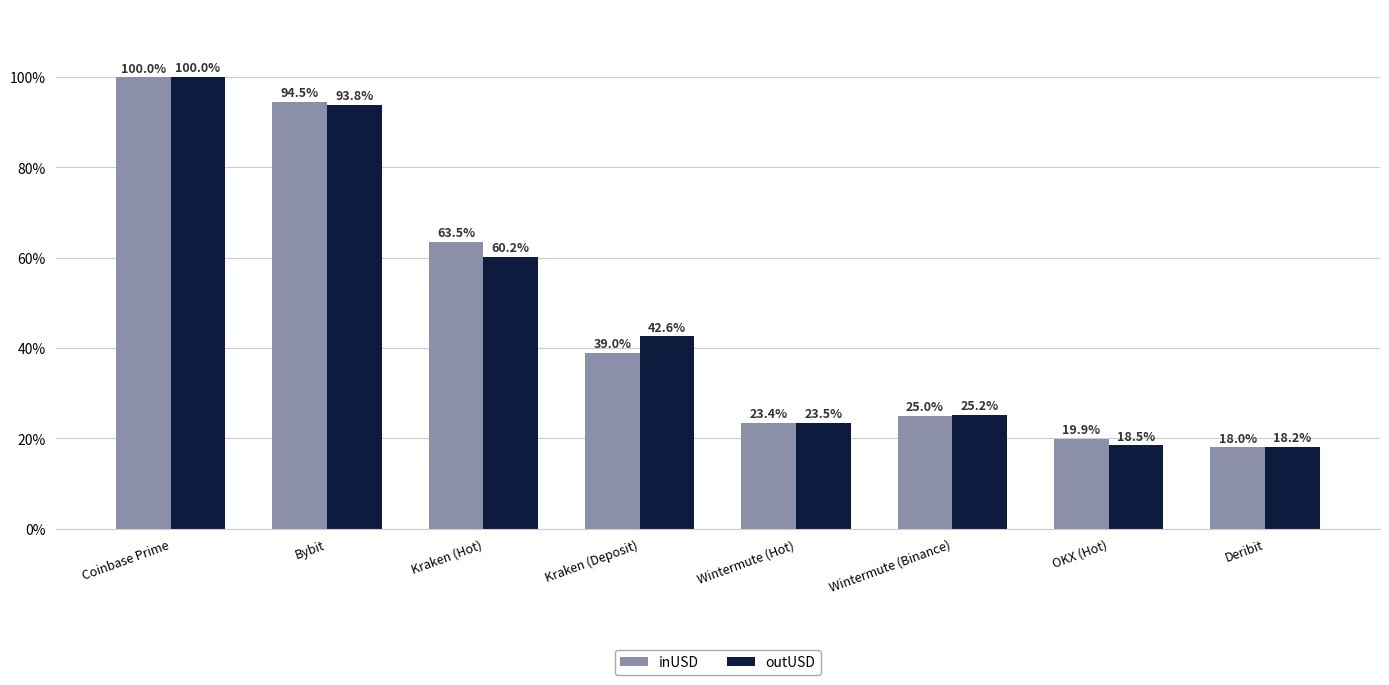

Where does the inUSD series first go above 38?

Coinbase Prime